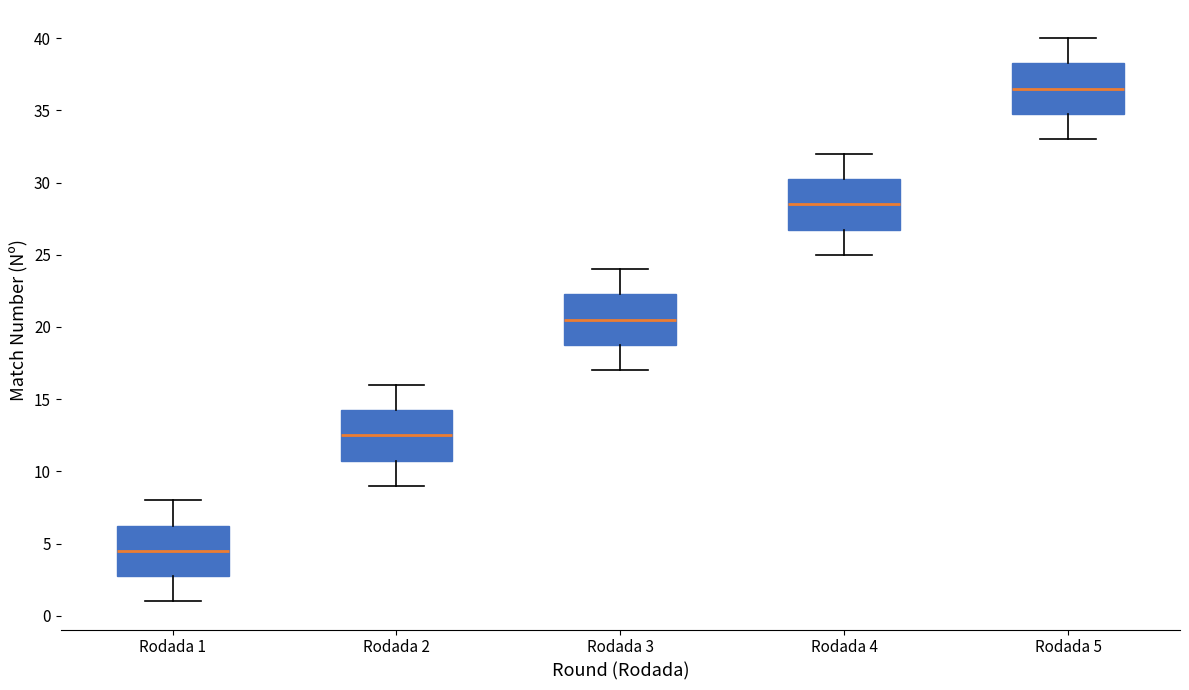

Which box's median line is the highest?

Rodada 5